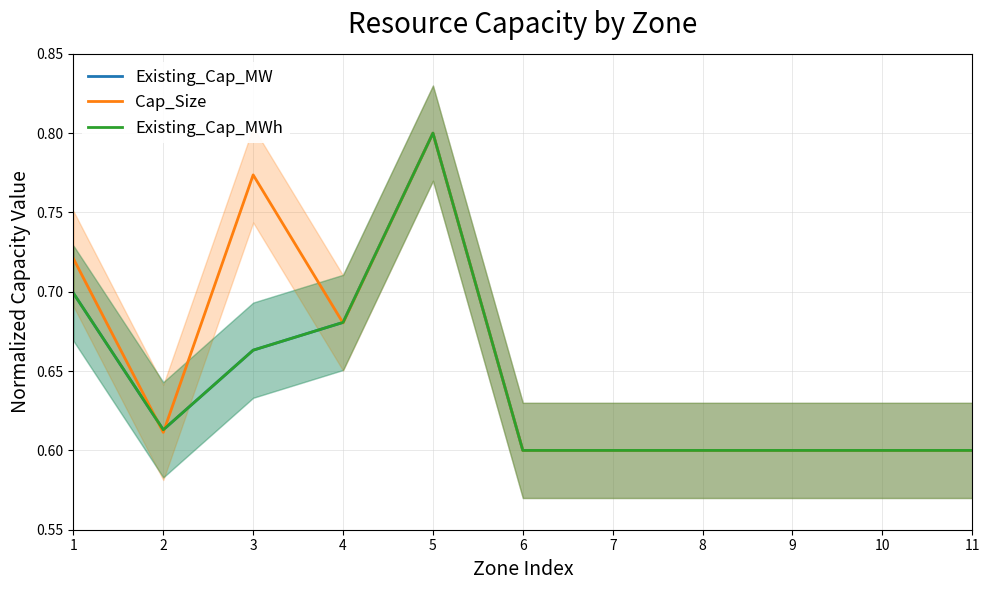

What is the value of the Existing_Cap_MW point at the 10th from the left?

0.6